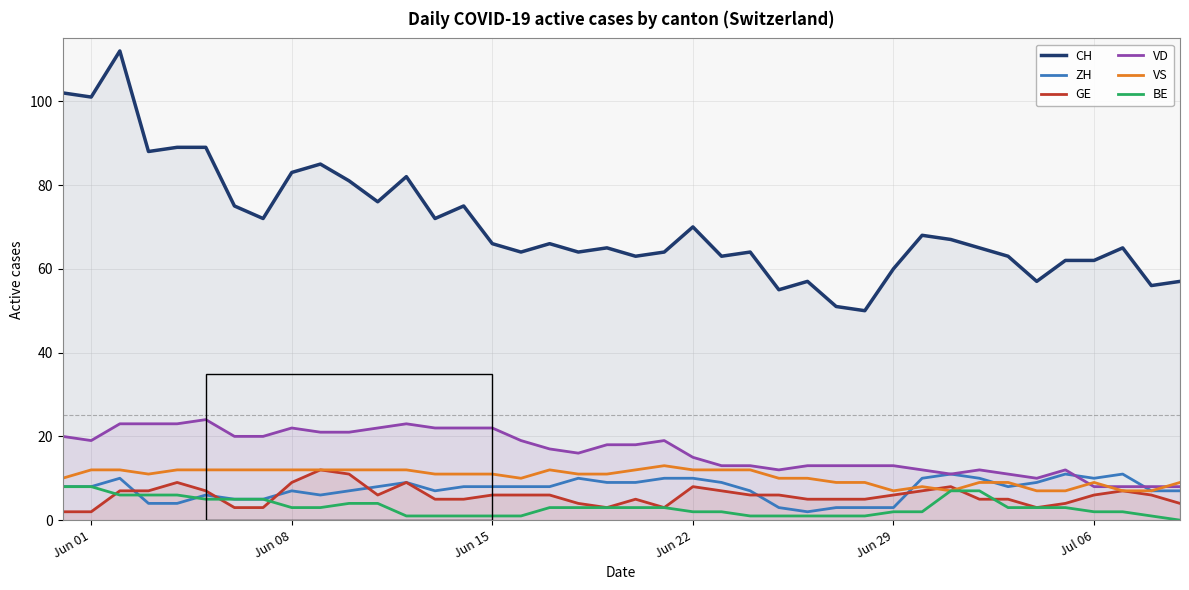

Which series has the largest range (max minus min)?

CH